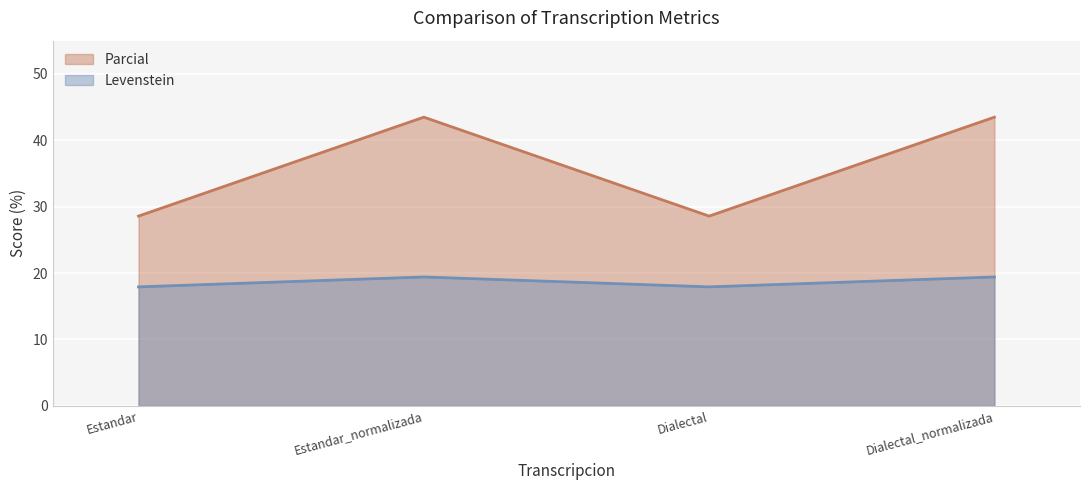

Does the chart display data point markers on the line(s)?

No